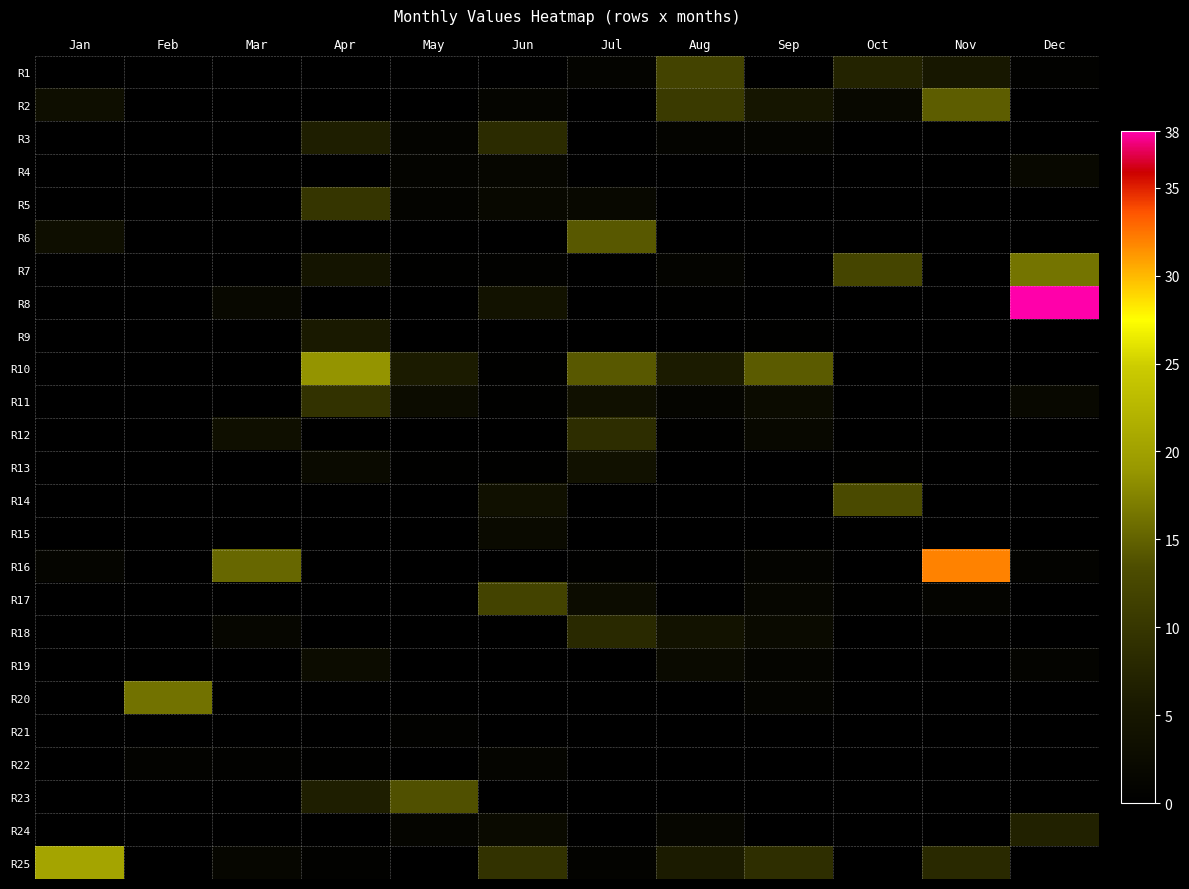

What is the difference between the highest and lowest values at Jul?

14.2